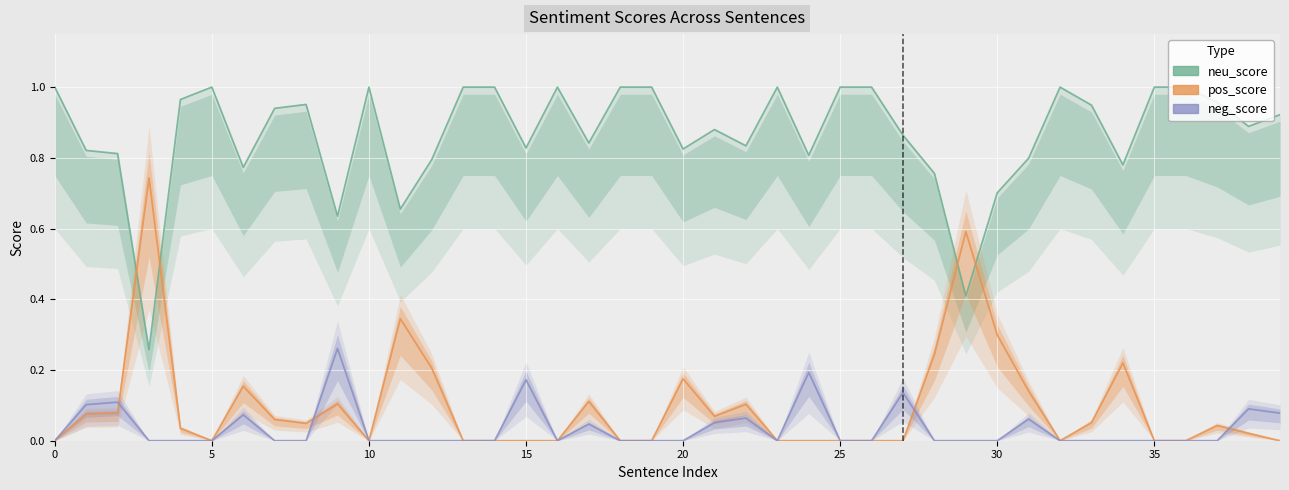

List the series in order of their peak value, lowest first.

neg_score, pos_score, neu_score